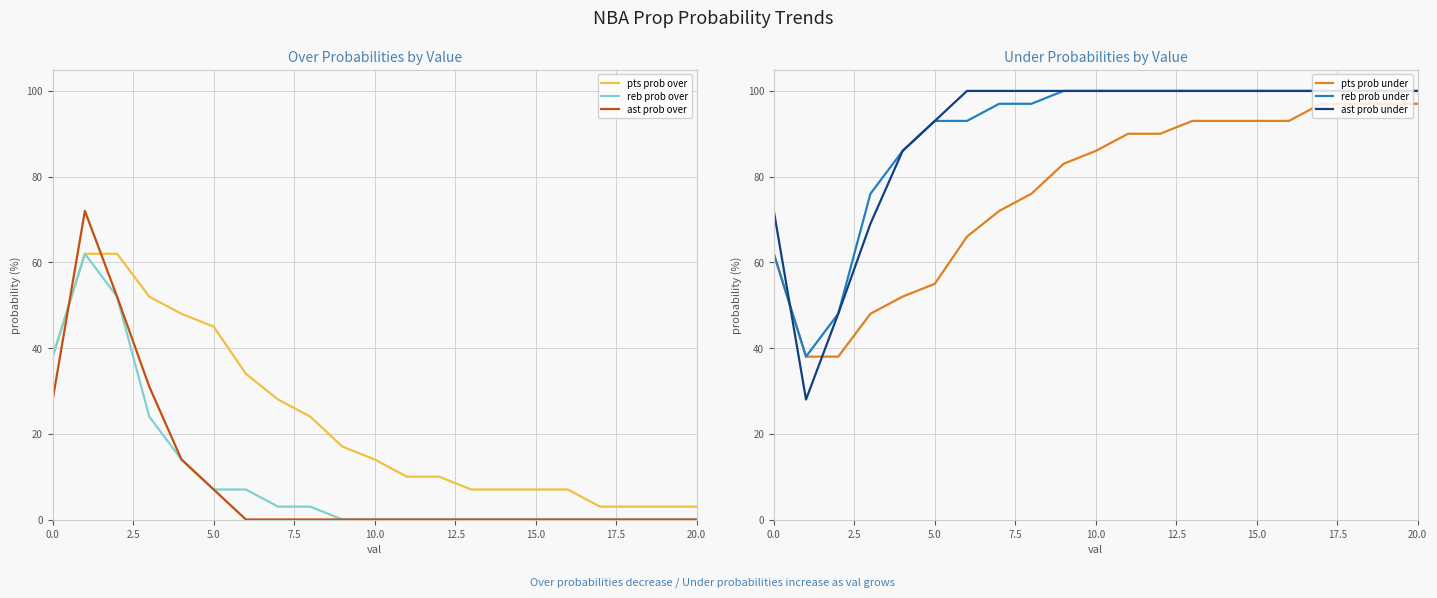

What is the minimum value for pts prob over?

3